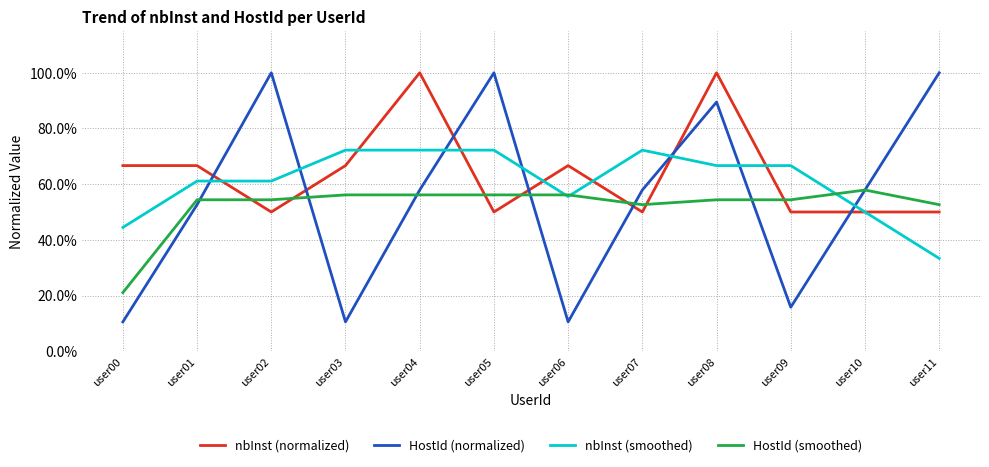

What are all the series names shown in the legend?

nbInst (normalized), HostId (normalized), nbInst (smoothed), HostId (smoothed)